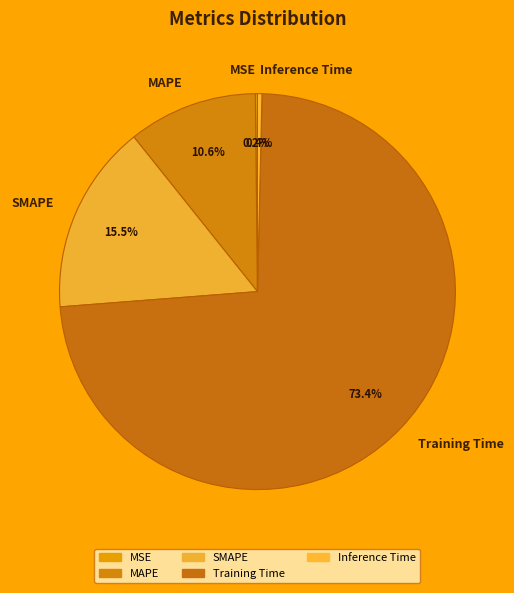

How many segments does this pie chart have?

5